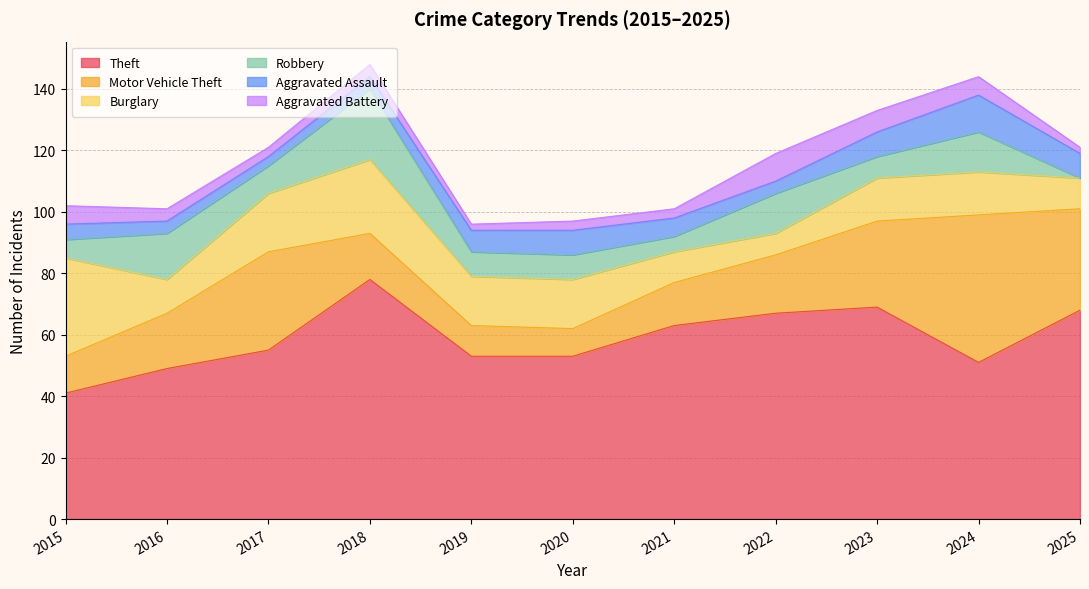

Where is Aggravated Assault nearest to the value 7?

2019